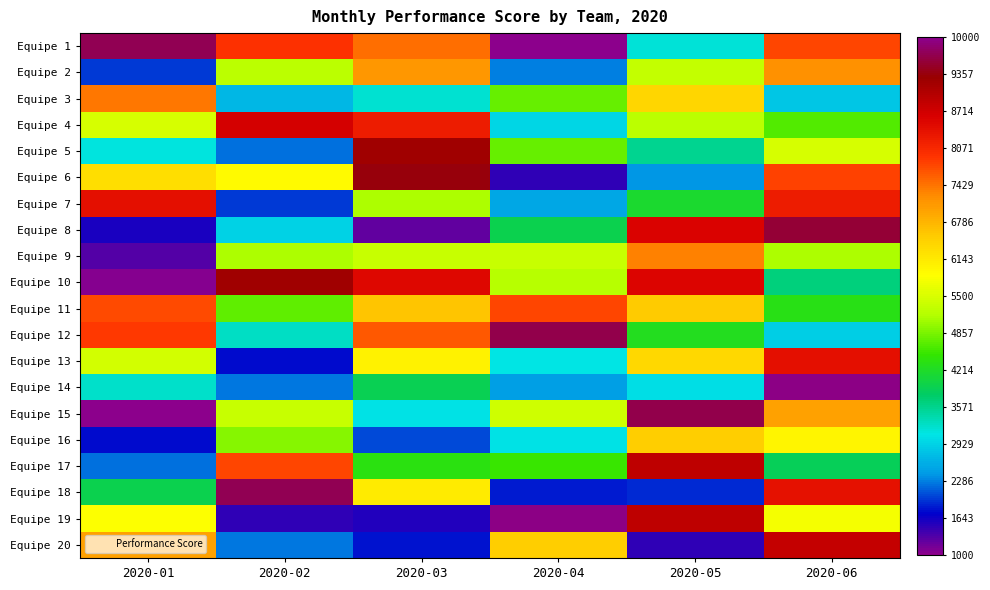

List the series in order of their peak value, highest first.

Equipe 1, Equipe 19, Equipe 14, Equipe 18, Equipe 12, Equipe 15, Equipe 8, Equipe 6, Equipe 10, Equipe 5, Equipe 17, Equipe 20, Equipe 4, Equipe 13, Equipe 7, Equipe 11, Equipe 3, Equipe 9, Equipe 2, Equipe 16